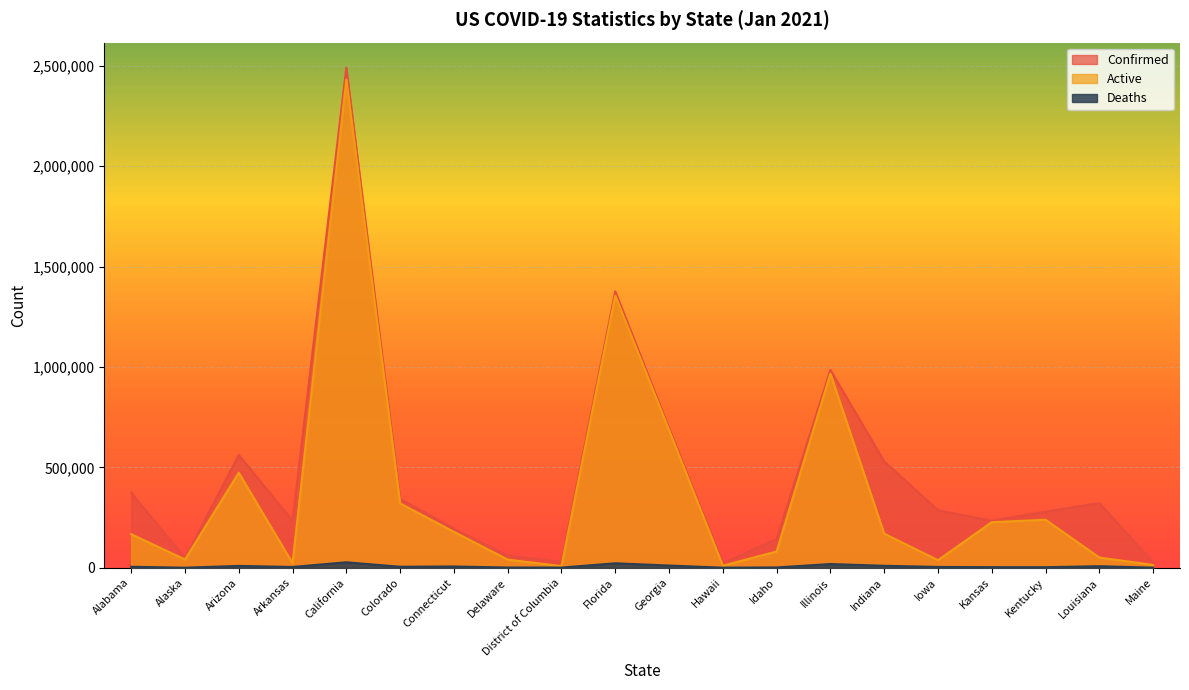

Which series changed the most between Arizona and Connecticut?

Confirmed